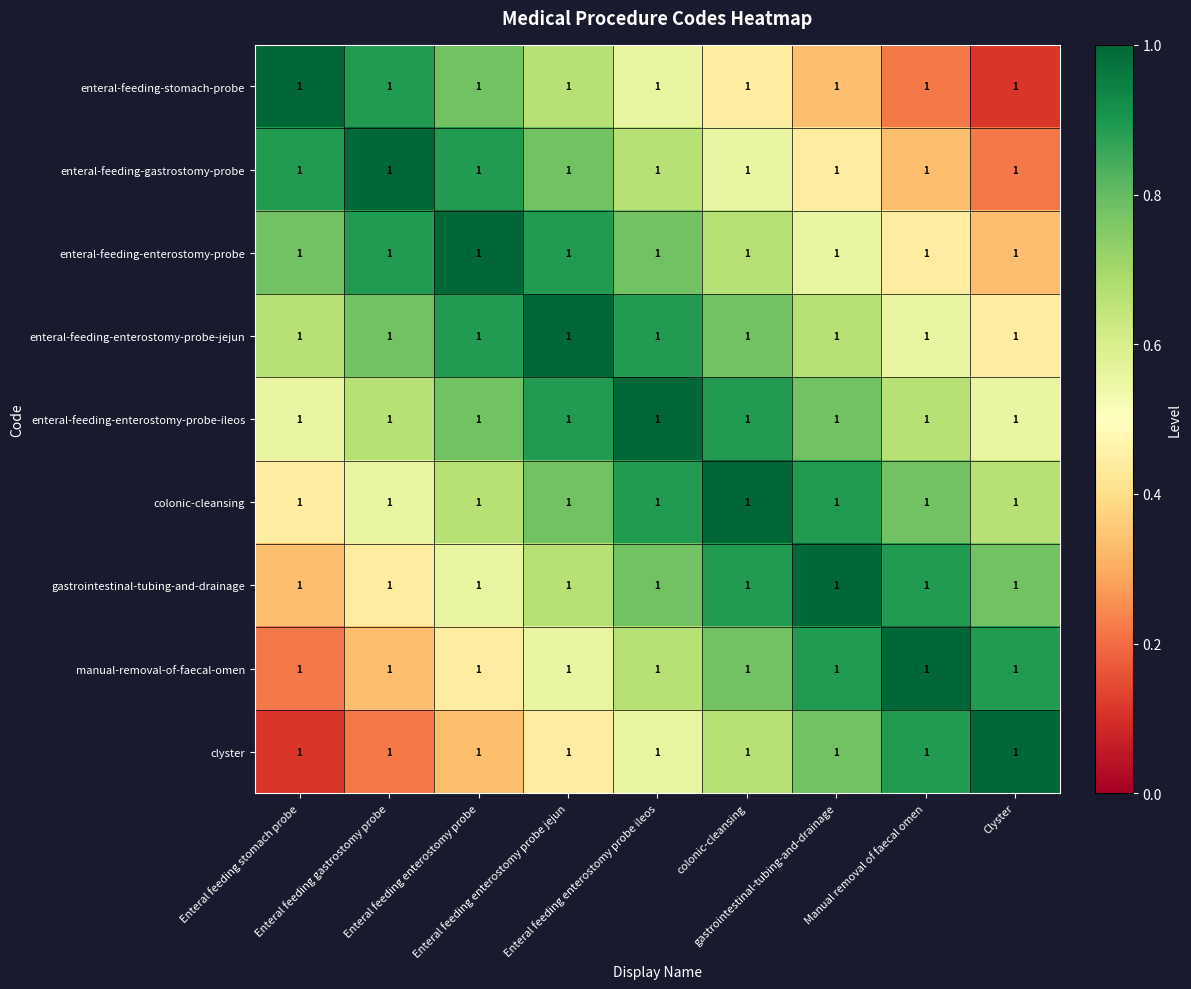

Reading left to right, what are all the values shown in this chart?

enteral-feeding-stomach-probe: Enteral feeding stomach probe=1.0	Enteral feeding gastrostomy probe=1.0	Enteral feeding enterostomy probe=1.0	Enteral feeding enterostomy probe jejun=1.0	Enteral feeding enterostomy probe ileos=1.0	colonic-cleansing=1.0	gastrointestinal-tubing-and-drainage=1.0	Manual removal of faecal omen=1.0	Clyster=1.0
enteral-feeding-gastrostomy-probe: Enteral feeding stomach probe=1.0	Enteral feeding gastrostomy probe=1.0	Enteral feeding enterostomy probe=1.0	Enteral feeding enterostomy probe jejun=1.0	Enteral feeding enterostomy probe ileos=1.0	colonic-cleansing=1.0	gastrointestinal-tubing-and-drainage=1.0	Manual removal of faecal omen=1.0	Clyster=1.0
enteral-feeding-enterostomy-probe: Enteral feeding stomach probe=1.0	Enteral feeding gastrostomy probe=1.0	Enteral feeding enterostomy probe=1.0	Enteral feeding enterostomy probe jejun=1.0	Enteral feeding enterostomy probe ileos=1.0	colonic-cleansing=1.0	gastrointestinal-tubing-and-drainage=1.0	Manual removal of faecal omen=1.0	Clyster=1.0
enteral-feeding-enterostomy-probe-jejun: Enteral feeding stomach probe=1.0	Enteral feeding gastrostomy probe=1.0	Enteral feeding enterostomy probe=1.0	Enteral feeding enterostomy probe jejun=1.0	Enteral feeding enterostomy probe ileos=1.0	colonic-cleansing=1.0	gastrointestinal-tubing-and-drainage=1.0	Manual removal of faecal omen=1.0	Clyster=1.0
enteral-feeding-enterostomy-probe-ileos: Enteral feeding stomach probe=1.0	Enteral feeding gastrostomy probe=1.0	Enteral feeding enterostomy probe=1.0	Enteral feeding enterostomy probe jejun=1.0	Enteral feeding enterostomy probe ileos=1.0	colonic-cleansing=1.0	gastrointestinal-tubing-and-drainage=1.0	Manual removal of faecal omen=1.0	Clyster=1.0
colonic-cleansing: Enteral feeding stomach probe=1.0	Enteral feeding gastrostomy probe=1.0	Enteral feeding enterostomy probe=1.0	Enteral feeding enterostomy probe jejun=1.0	Enteral feeding enterostomy probe ileos=1.0	colonic-cleansing=1.0	gastrointestinal-tubing-and-drainage=1.0	Manual removal of faecal omen=1.0	Clyster=1.0
gastrointestinal-tubing-and-drainage: Enteral feeding stomach probe=1.0	Enteral feeding gastrostomy probe=1.0	Enteral feeding enterostomy probe=1.0	Enteral feeding enterostomy probe jejun=1.0	Enteral feeding enterostomy probe ileos=1.0	colonic-cleansing=1.0	gastrointestinal-tubing-and-drainage=1.0	Manual removal of faecal omen=1.0	Clyster=1.0
manual-removal-of-faecal-omen: Enteral feeding stomach probe=1.0	Enteral feeding gastrostomy probe=1.0	Enteral feeding enterostomy probe=1.0	Enteral feeding enterostomy probe jejun=1.0	Enteral feeding enterostomy probe ileos=1.0	colonic-cleansing=1.0	gastrointestinal-tubing-and-drainage=1.0	Manual removal of faecal omen=1.0	Clyster=1.0
clyster: Enteral feeding stomach probe=1.0	Enteral feeding gastrostomy probe=1.0	Enteral feeding enterostomy probe=1.0	Enteral feeding enterostomy probe jejun=1.0	Enteral feeding enterostomy probe ileos=1.0	colonic-cleansing=1.0	gastrointestinal-tubing-and-drainage=1.0	Manual removal of faecal omen=1.0	Clyster=1.0